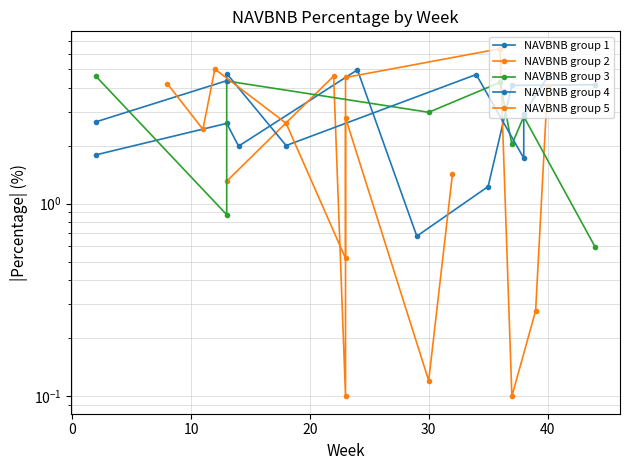

How many times do NAVBNB group 4 and NAVBNB group 3 cross each other?

5